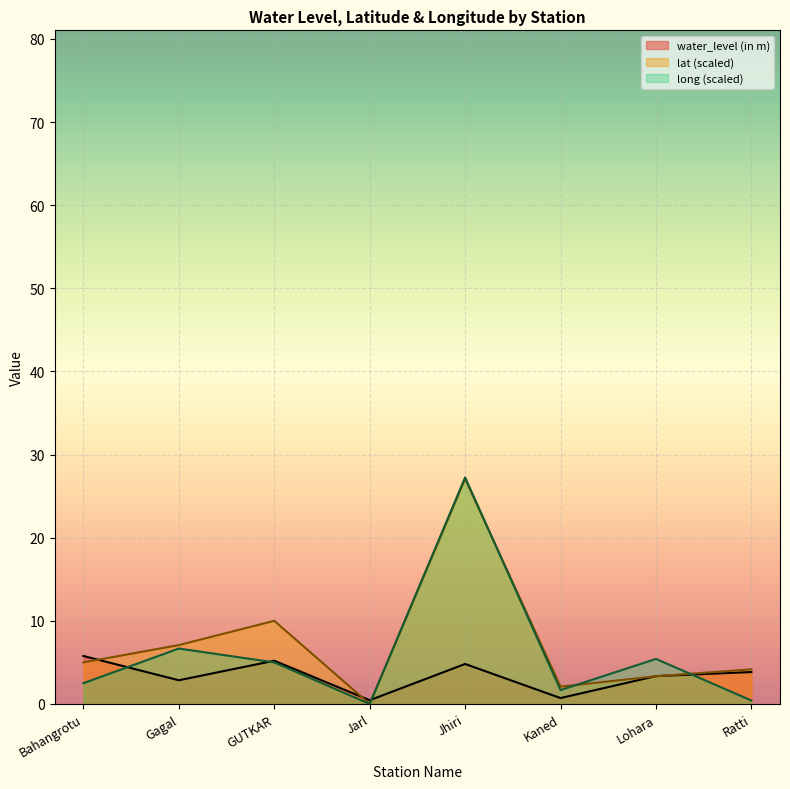

What is the total value across all series at GUTKAR?

20.2